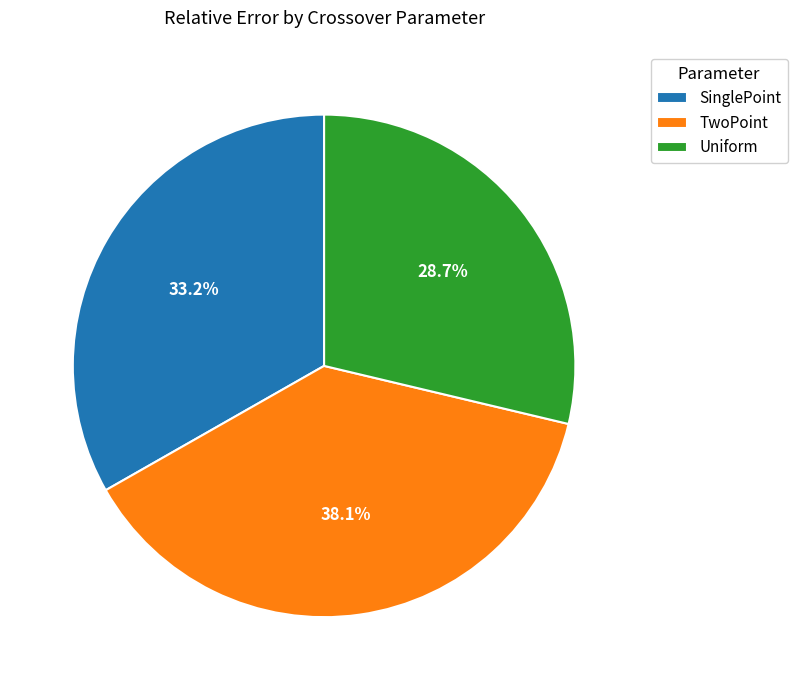

Does SinglePoint account for over 50% of the chart?

No